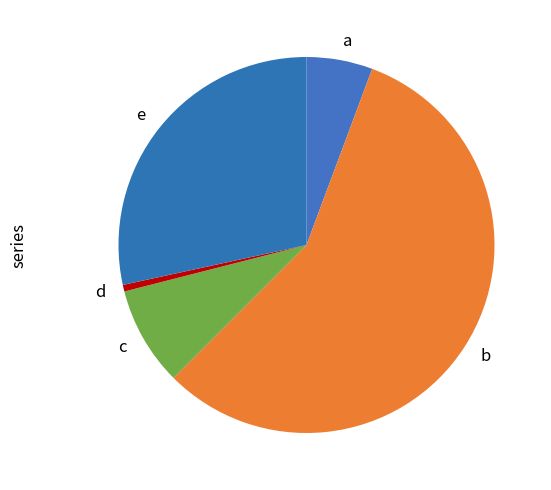

Is the sum of b and e greater than half?

Yes